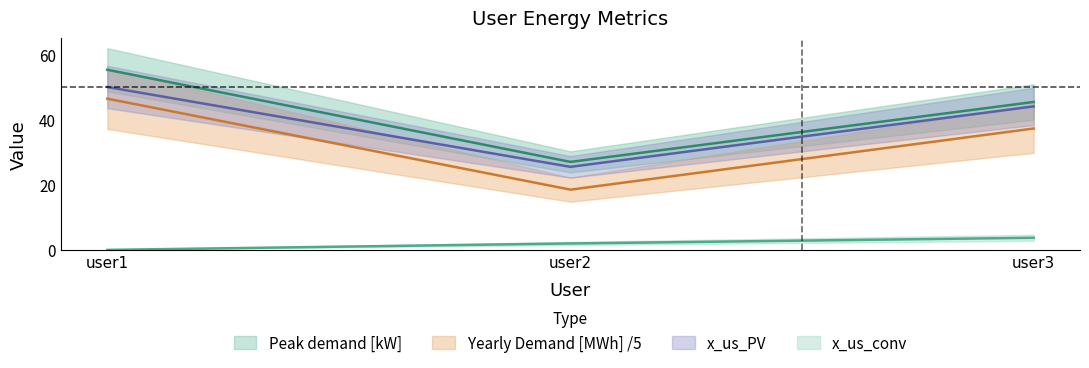

Reading left to right, transcribe all the data shown in this chart.

Peak demand [kW]: 55.3	27.0	45.4
Yearly Demand [MWh]: 46.4	18.5	37.3
x_us_PV: 50.0	25.5	44.0
x_us_conv: 0.0	2.0	3.7